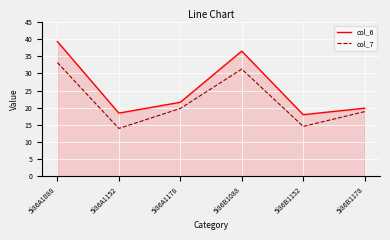

True or false: col_7 has more than 0 interior local peaks.

True